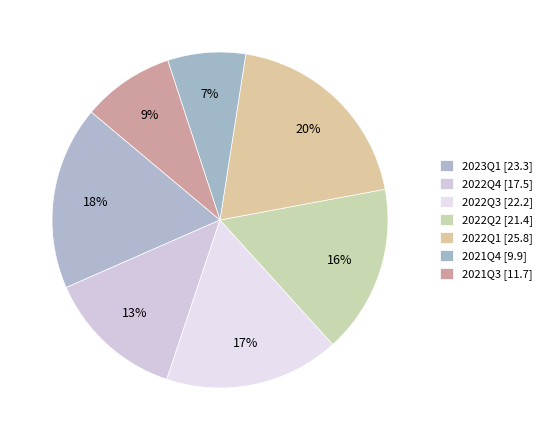

Rank the categories by value from lowest to highest.

2021Q4, 2021Q3, 2022Q4, 2022Q2, 2022Q3, 2023Q1, 2022Q1